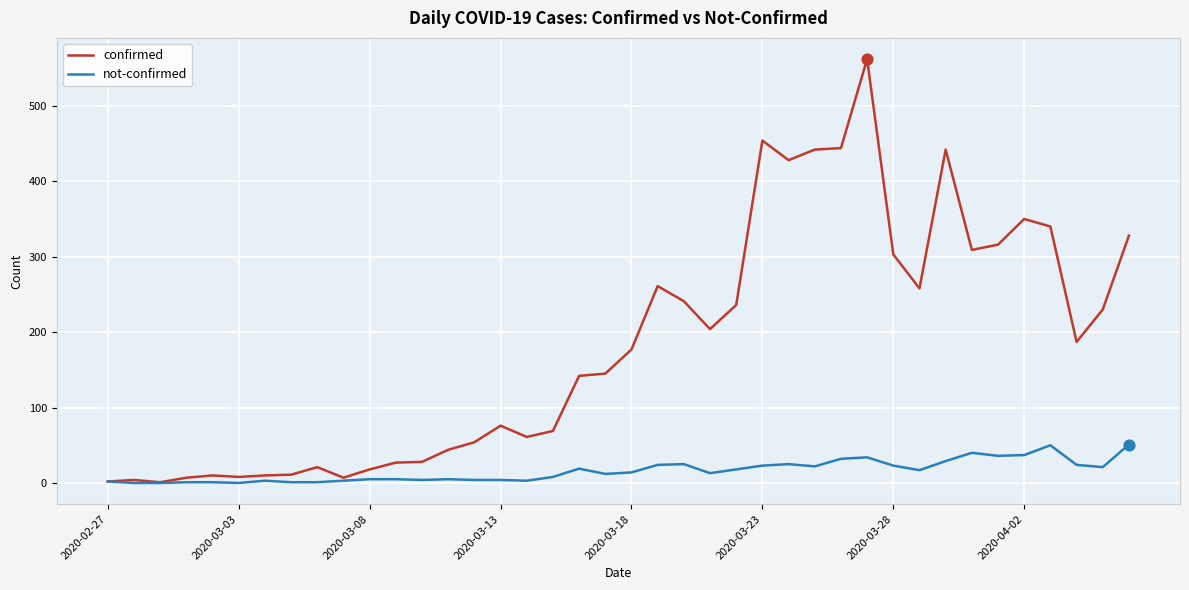

Which series has the largest range (max minus min)?

confirmed